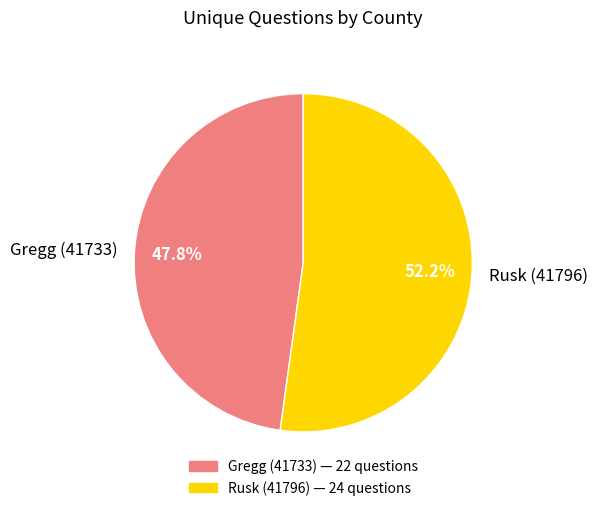

What is the majority slice?

Rusk (41796)